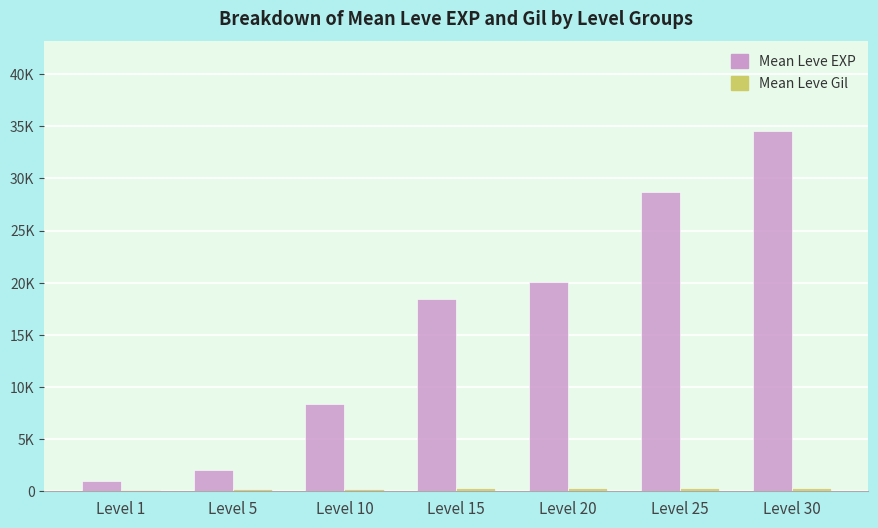

Where is Mean Leve Gil nearest to the value 208?

Level 10